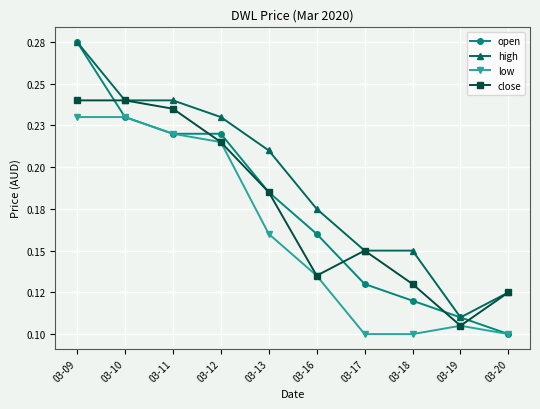

The value of low at 03-17 is 0.2. True or false?

False